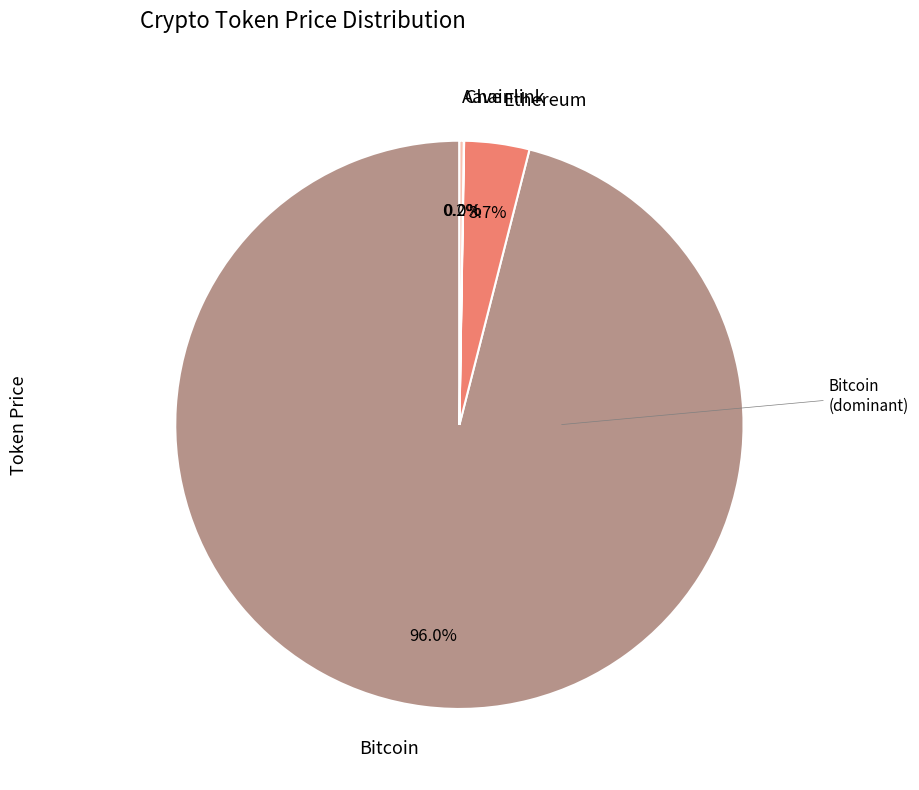

Which slice represents more than half of the pie?

Bitcoin